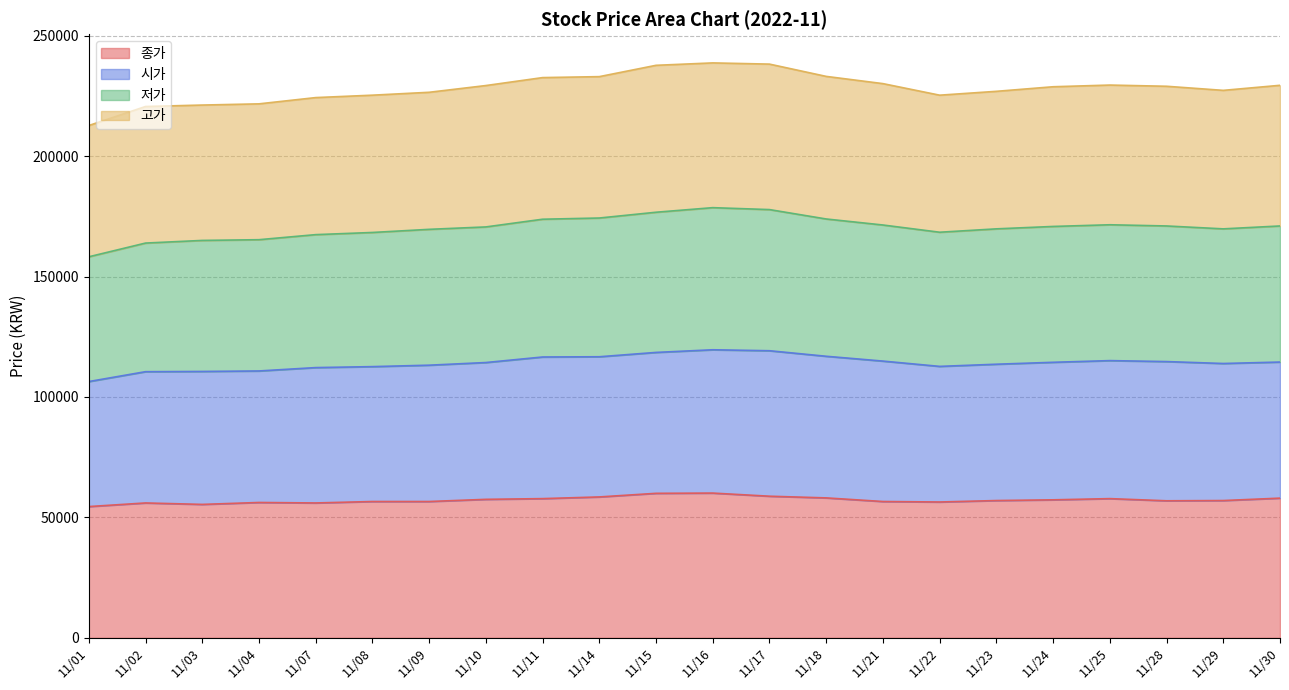

Which label corresponds to the smallest value in the chart?

11/01